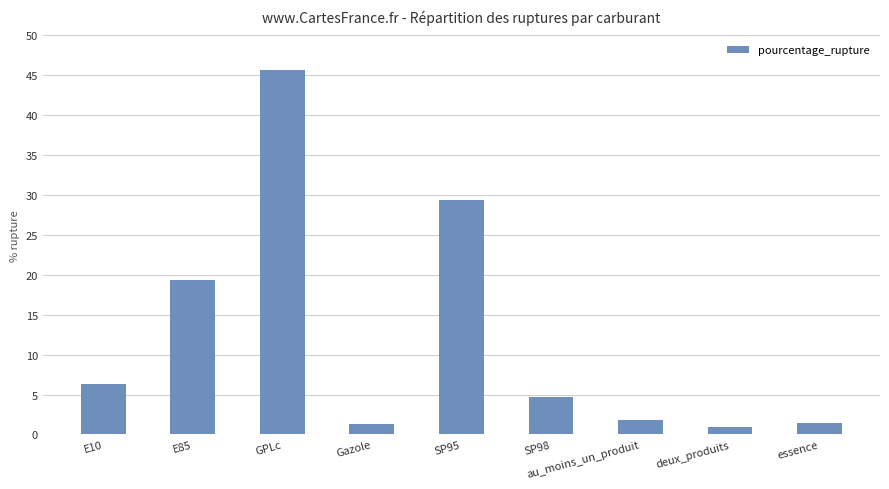

How many values are below 4?

4